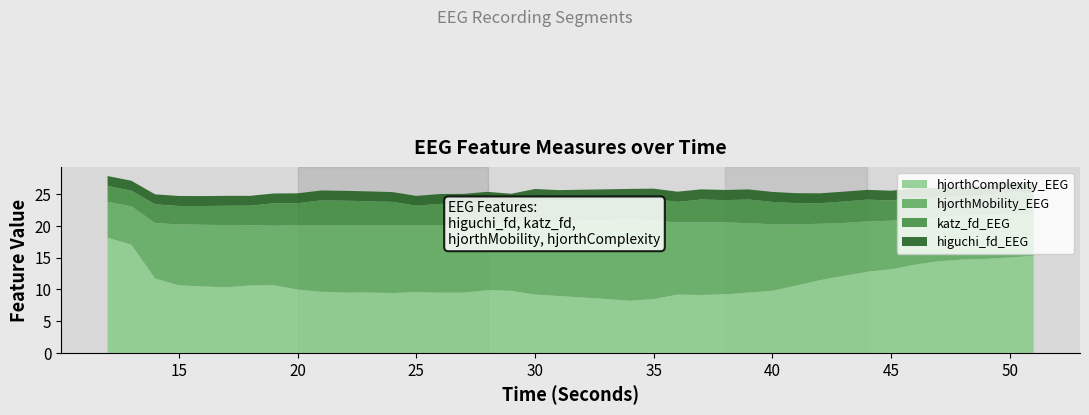

Reading left to right, what are all the values shown in this chart?

higuchi_fd_EEG: 12=1.6	13=1.6	14=1.6	15=1.6	16=1.6	17=1.6	18=1.6	19=1.5	20=1.6	21=1.5	22=1.6	23=1.5	24=1.5	25=1.5	26=1.6	27=1.6	28=1.6	29=1.6	30=1.6	31=1.6	32=1.6	33=1.6	34=1.6	35=1.6	36=1.6	37=1.6	38=1.6	39=1.6	40=1.6	41=1.6	42=1.6	43=1.5	44=1.5	45=1.5	46=1.5	47=1.5	48=1.5	49=1.5	50=1.5	51=1.5
katz_fd_EEG: 12=2.5	13=2.5	14=2.9	15=2.9	16=3.0	17=3.1	18=3.1	19=3.5	20=3.5	21=4.0	22=3.8	23=3.8	24=3.7	25=3.1	26=3.3	27=3.2	28=3.4	29=3.0	30=3.6	31=3.3	32=3.3	33=3.2	34=3.1	35=3.4	36=3.2	37=3.6	38=3.5	39=3.7	40=3.5	41=3.4	42=3.2	43=3.4	44=3.4	45=3.2	46=3.3	47=3.0	48=3.1	49=3.1	50=3.7	51=3.2
hjorthMobility_EEG: 12=5.6	13=6.0	14=8.7	15=9.6	16=9.7	17=9.8	18=9.5	19=9.4	20=10.1	21=10.4	22=10.6	23=10.5	24=10.7	25=10.5	26=10.7	27=10.8	28=10.5	29=10.7	30=11.4	31=11.7	32=12.1	33=12.5	34=12.9	35=12.4	36=11.4	37=11.4	38=11.3	39=10.9	40=10.5	41=9.6	42=8.9	43=8.3	44=7.9	45=7.6	46=7.2	47=7.0	48=6.9	49=6.9	50=6.7	51=6.6
hjorthComplexity_EEG: 12=18.2	13=17.0	14=11.7	15=10.6	16=10.5	17=10.3	18=10.6	19=10.7	20=10.0	21=9.6	22=9.5	23=9.5	24=9.4	25=9.6	26=9.5	27=9.5	28=9.9	29=9.8	30=9.2	31=9.0	32=8.7	33=8.5	34=8.2	35=8.5	36=9.2	37=9.1	38=9.2	39=9.5	40=9.8	41=10.6	42=11.5	43=12.1	44=12.8	45=13.2	46=13.9	47=14.4	48=14.7	49=14.8	50=15.0	51=15.3